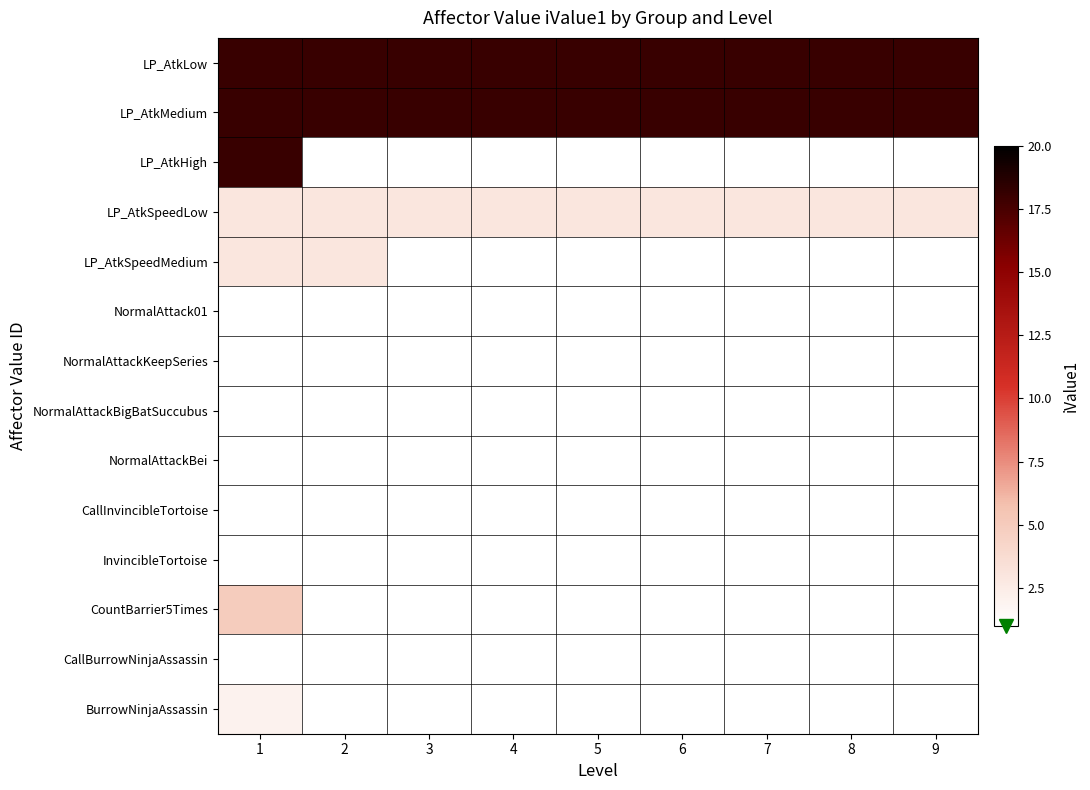

What value does the CountBarrier5Times series have at 1?

5.0